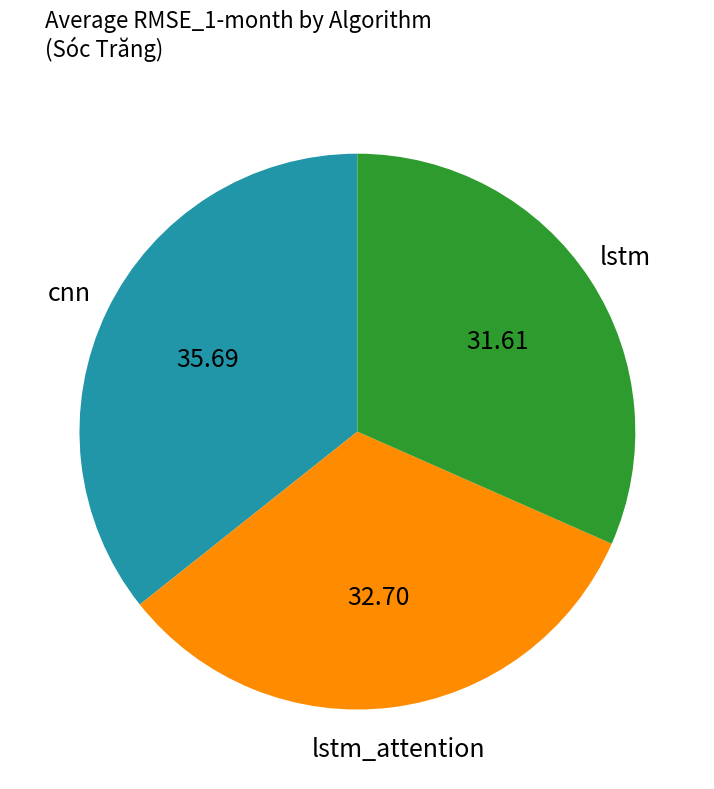

Is there any slice that represents more than half of the pie?

No